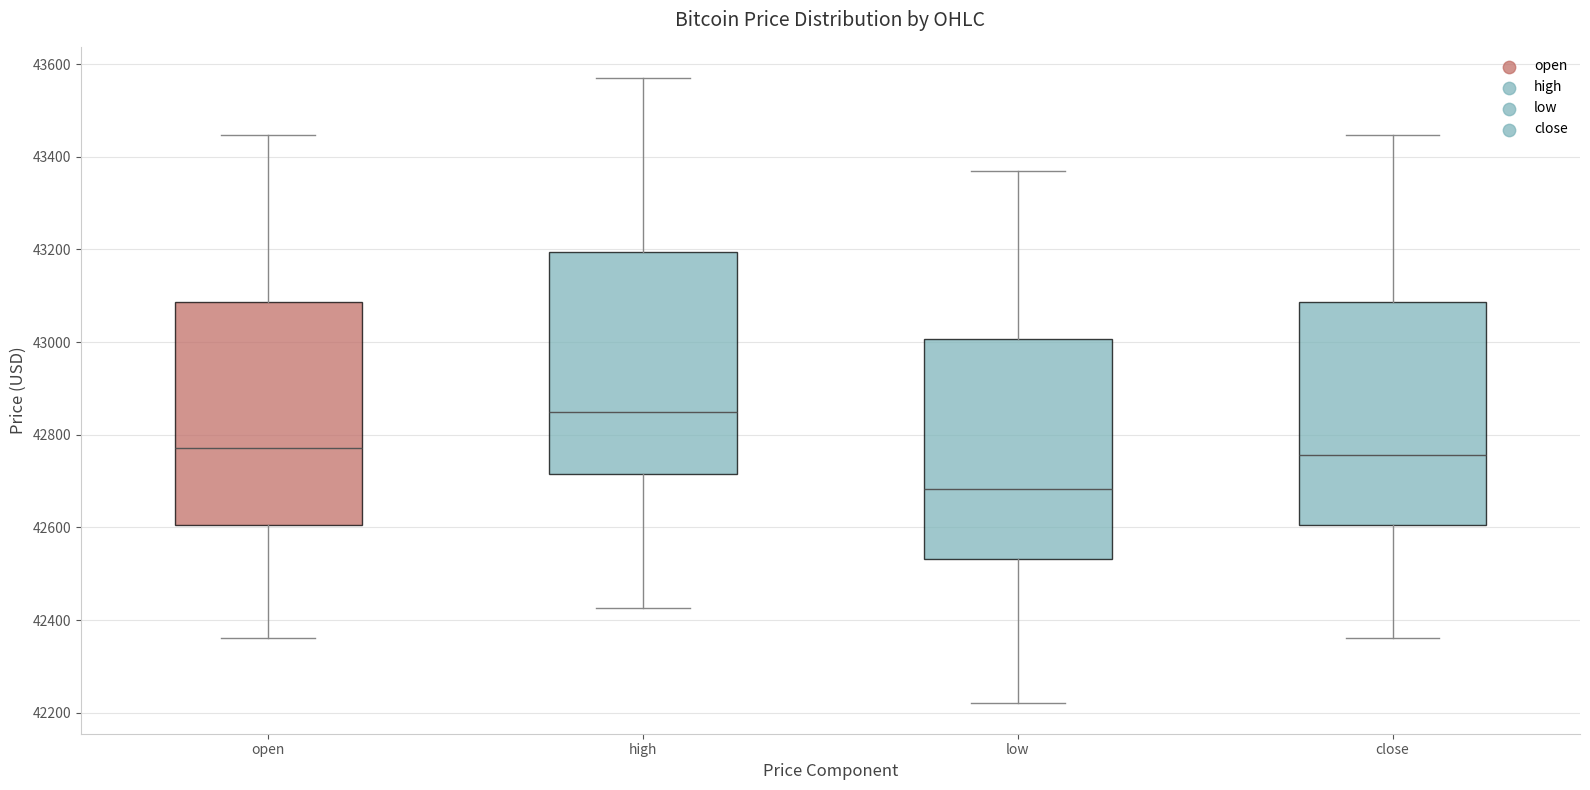

Which box's median line is the highest?

high